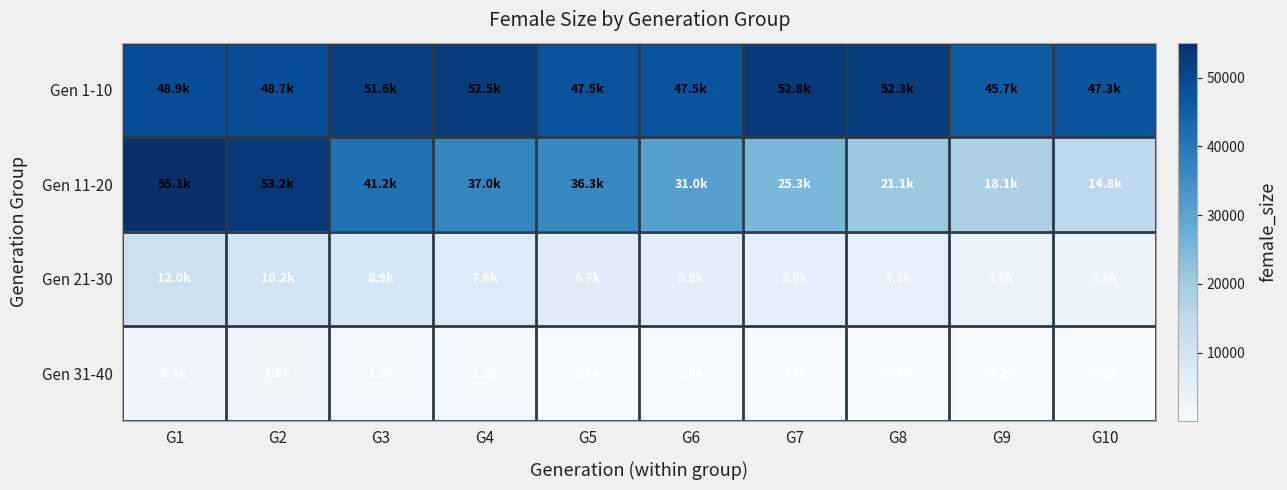

What is the total value across all series at G2?

114035